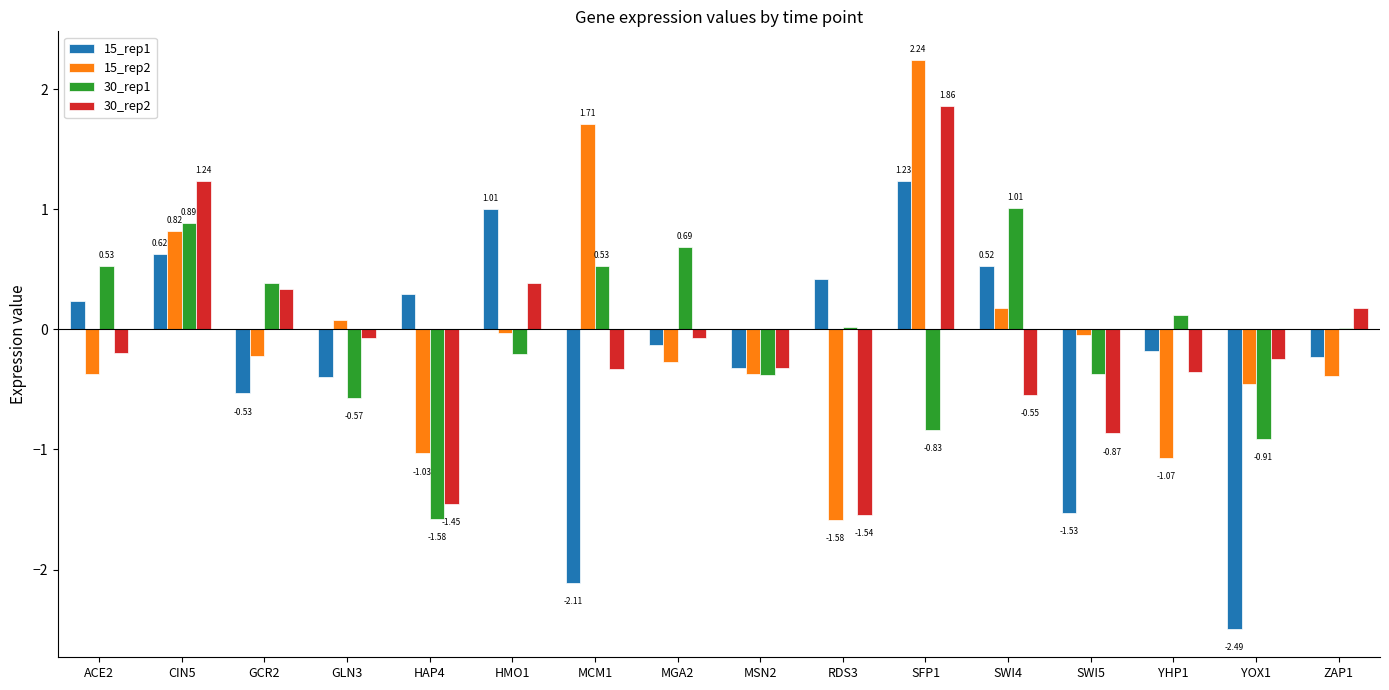

At which category is the sum across all series the highest?

SFP1